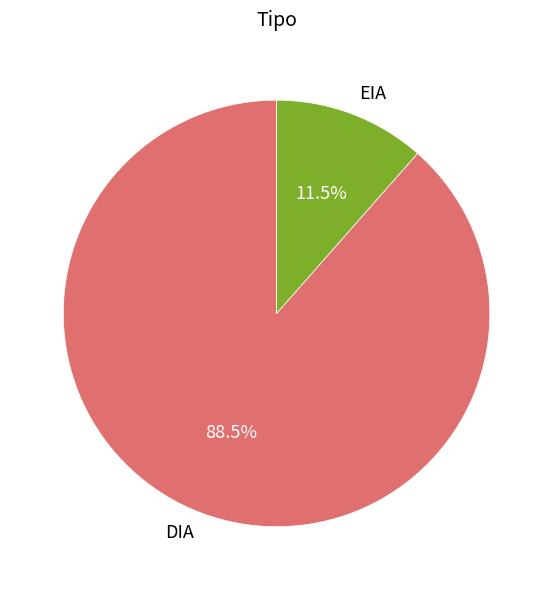

How much of the chart is everything except EIA?

88.5%